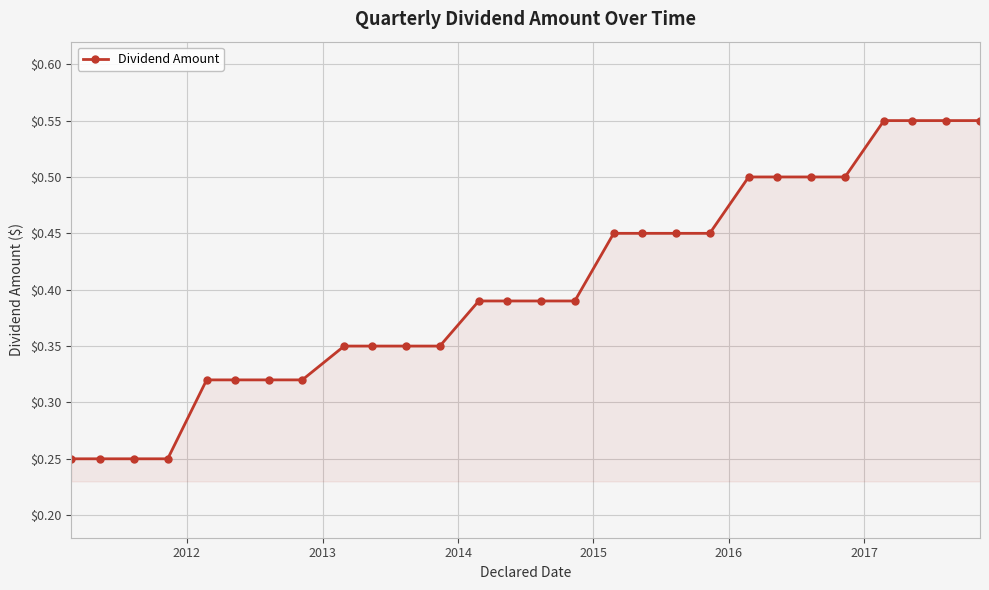

How many values are between 0 and 1?

28